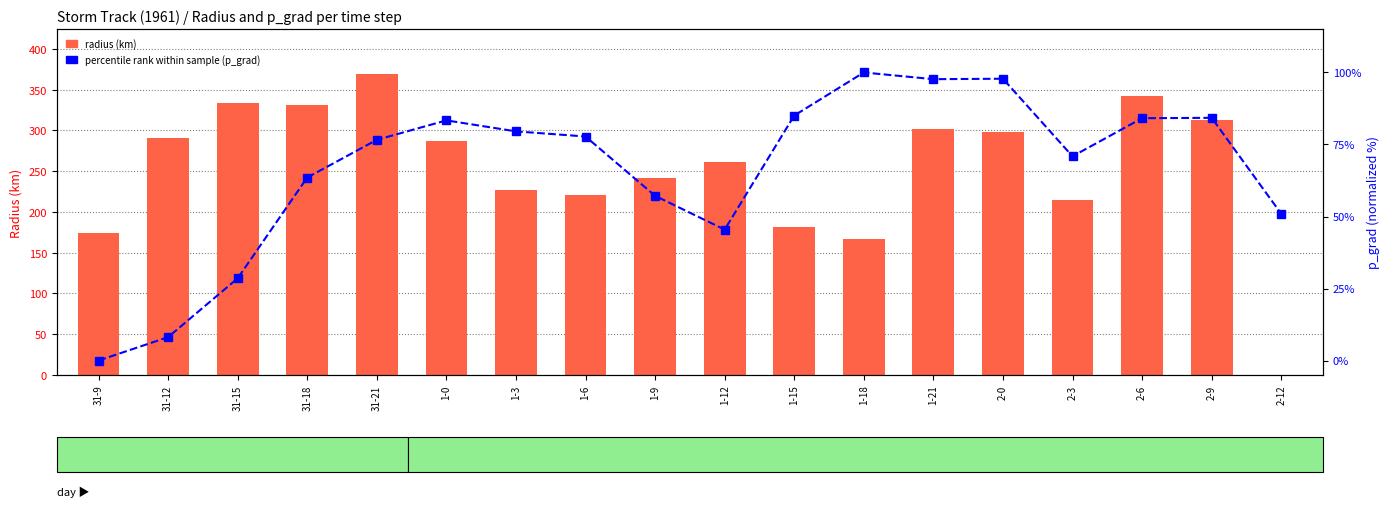

What is the spread (max minus min) of values at 2-3?

143.9